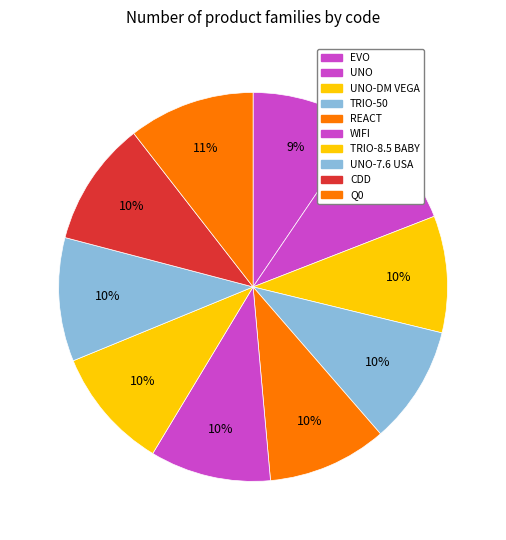

How many segments does this pie chart have?

10